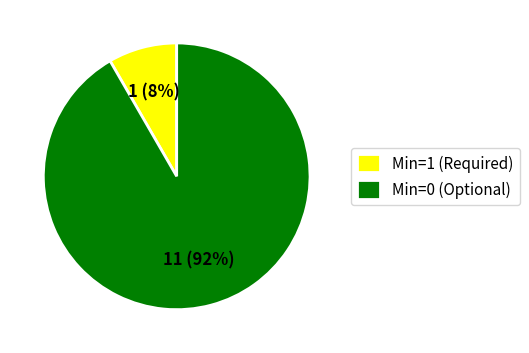

Between Min=0 (Optional) and Min=1 (Required), which is larger?

Min=0 (Optional)